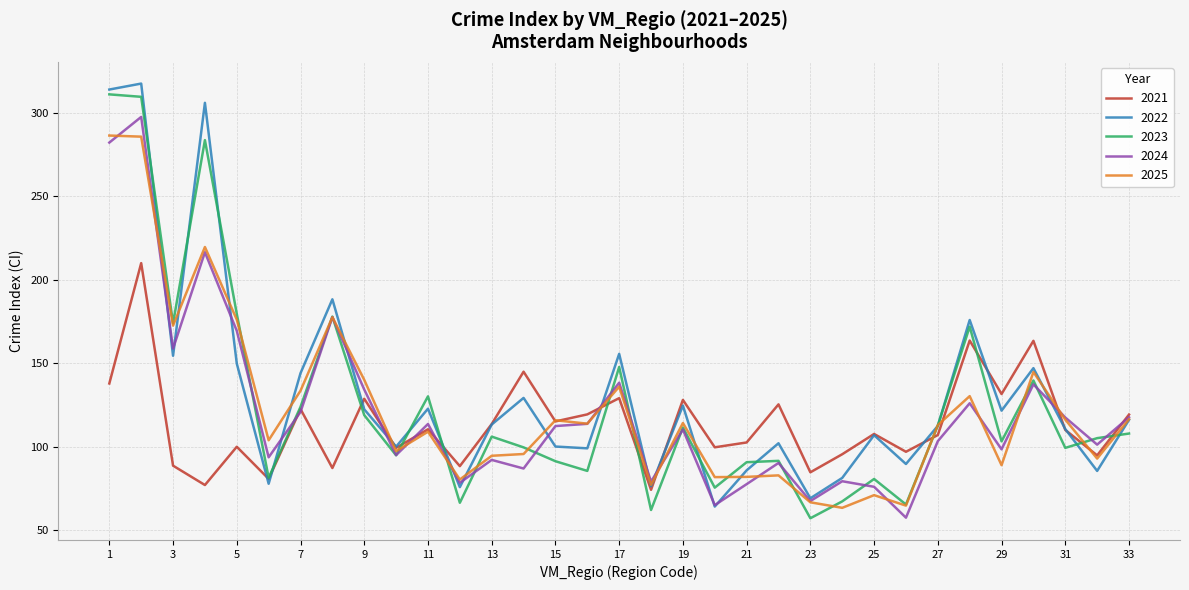

What is the lowest value of the 2025 series?

63.4